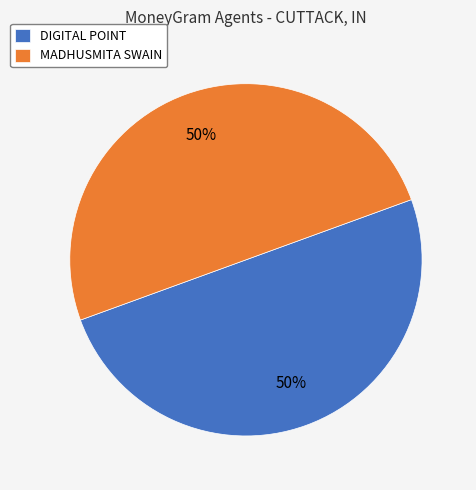

To the nearest percent, what is the average slice percentage?

50%